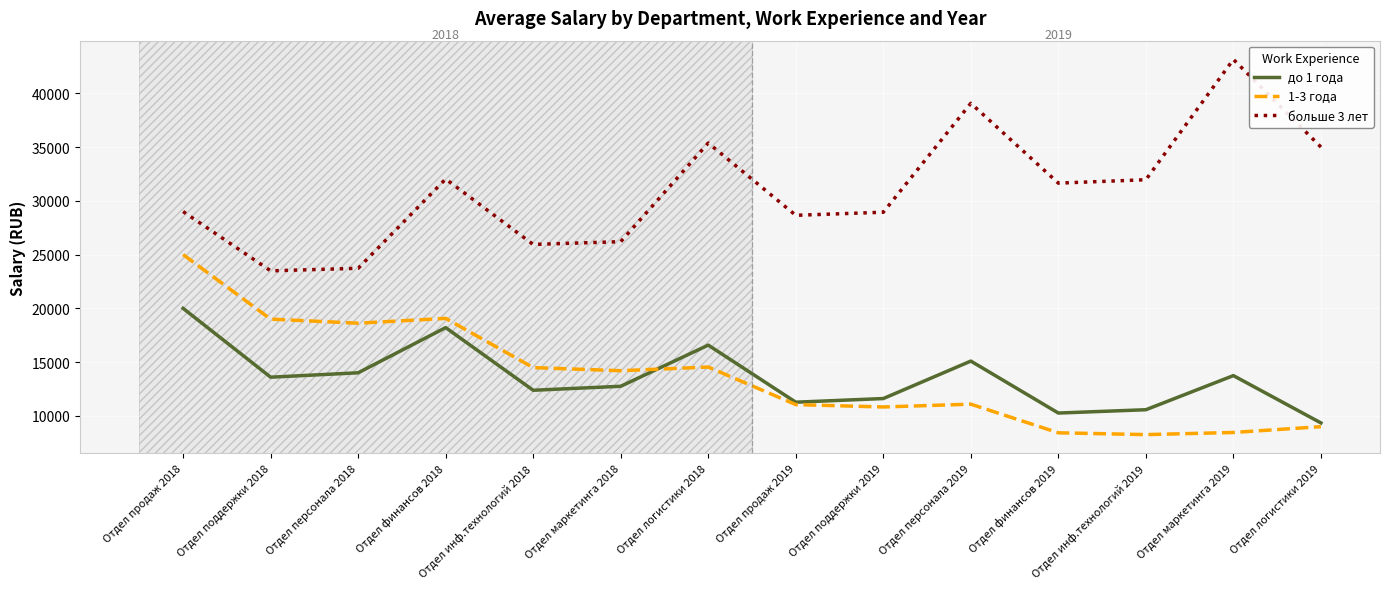

How many interior local peaks does the до 1 года series have?

4